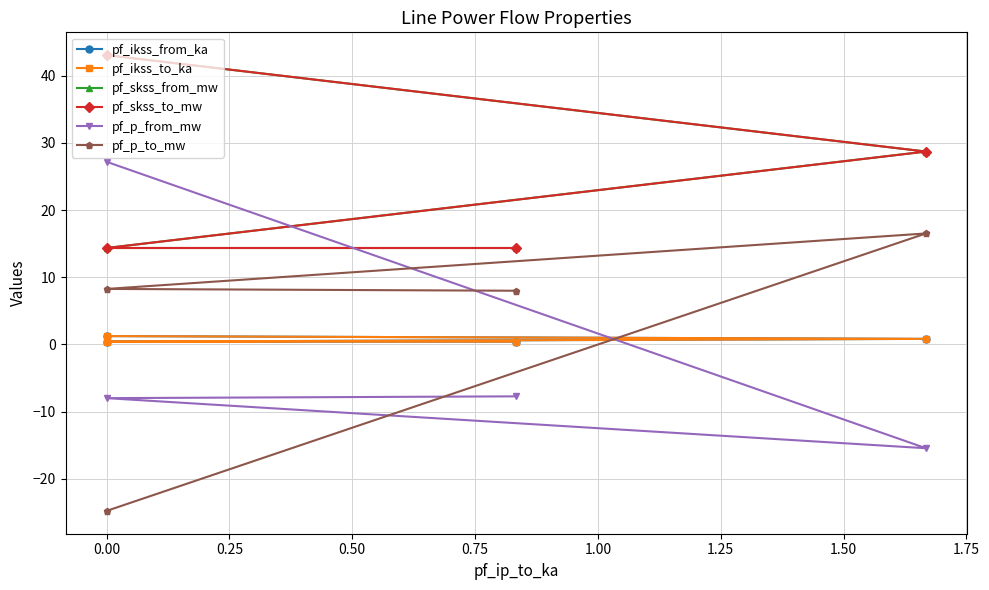

True or false: pf_ikss_from_ka has more than 1 points higher than both neighbors.

False